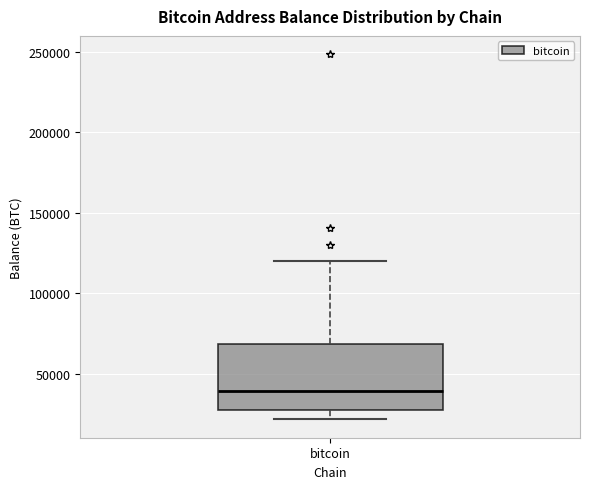

Transcribe this box plot: give where the median line is, the range the box spans, and where the two whiskers end, as read against the y-axis. The values are not printed on the chart, so give them approximately, as read against the axis.

median 40000, box 25000 to 70000, whiskers 20000 to 120000